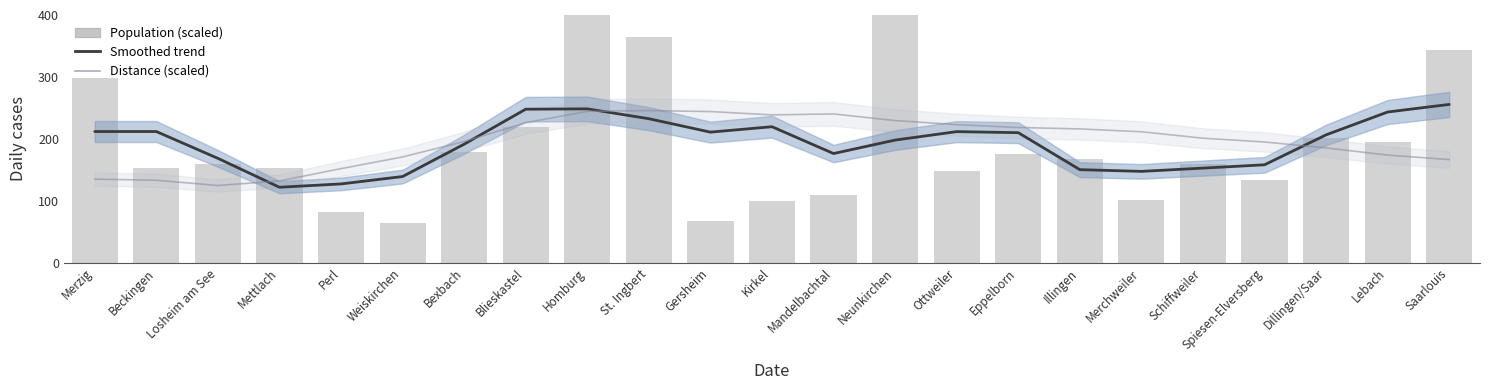

What is the lowest value of the Distance (scaled) series?

124.5